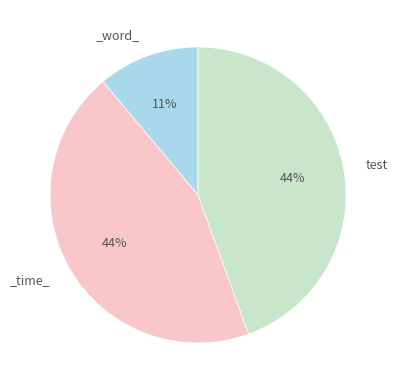

To the nearest percent, what is the average slice percentage?

33%